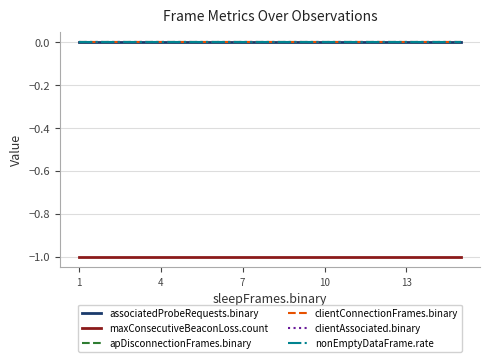

Is this an area chart (filled region under the line)?

No